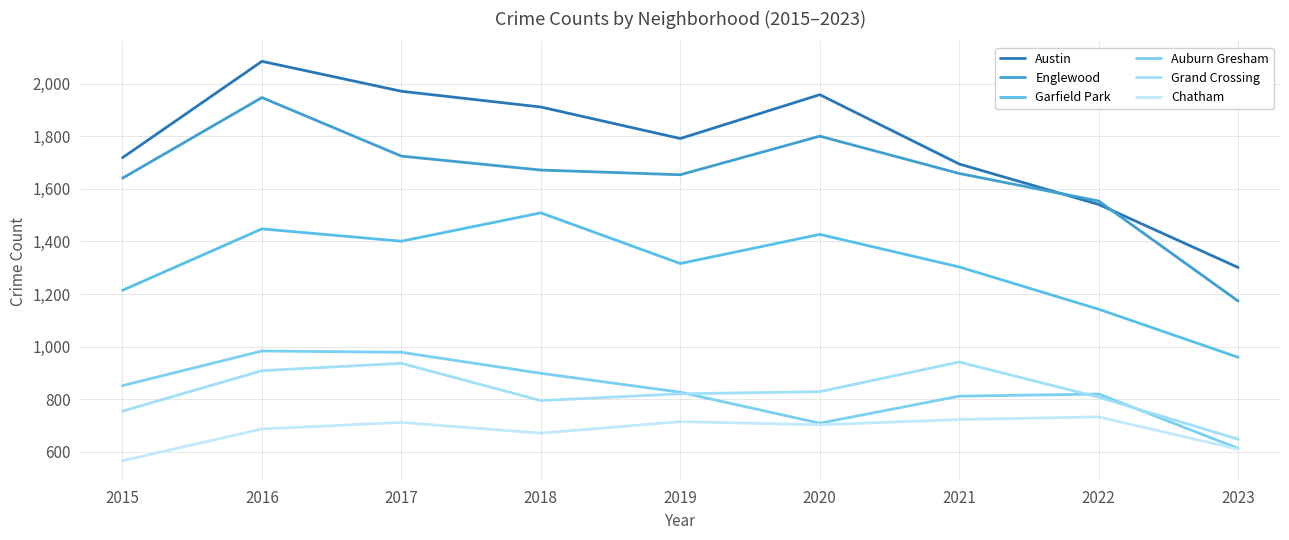

What is the difference between the highest and lowest values at 2019?

1078